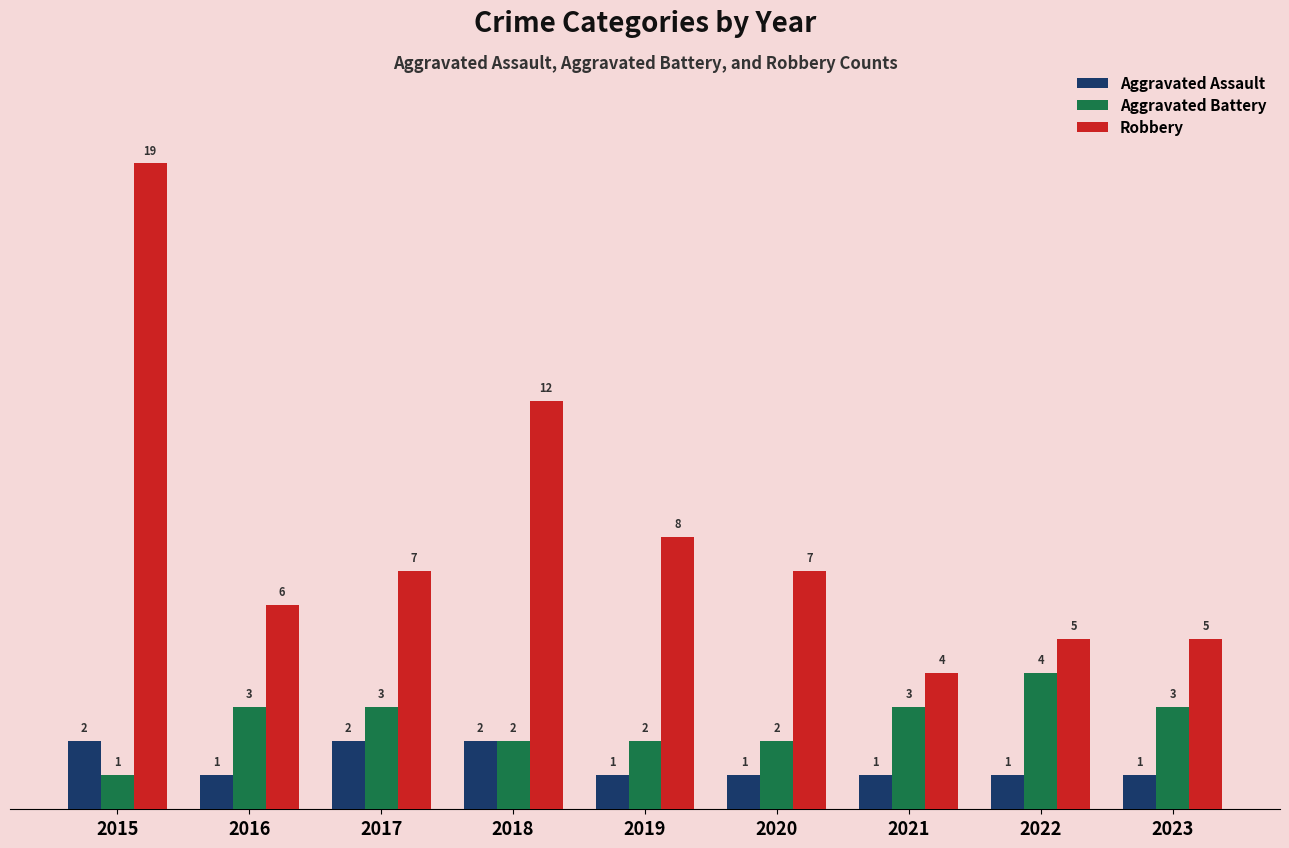

What is the difference between the highest and lowest values at 2015?

18